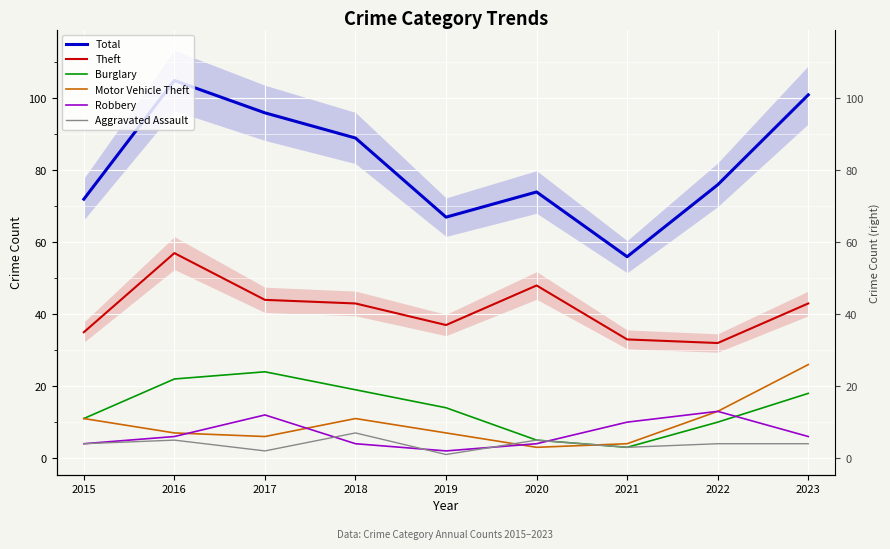

At which label is Robbery closest to 7?

2016